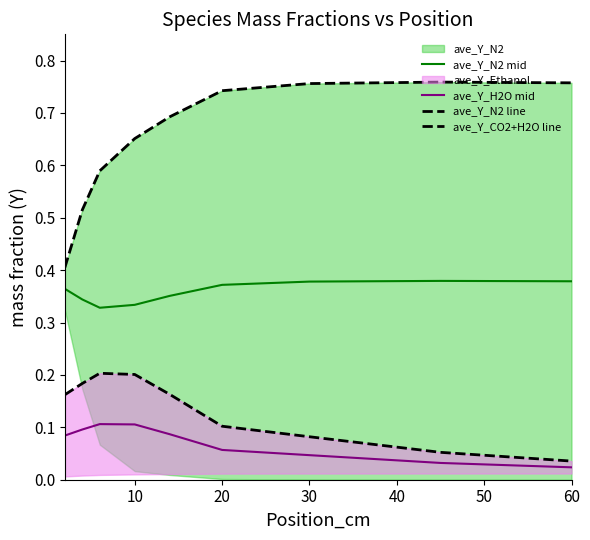

Is it true that ave_Y_N2 mid equals 0.2 at 20?

False